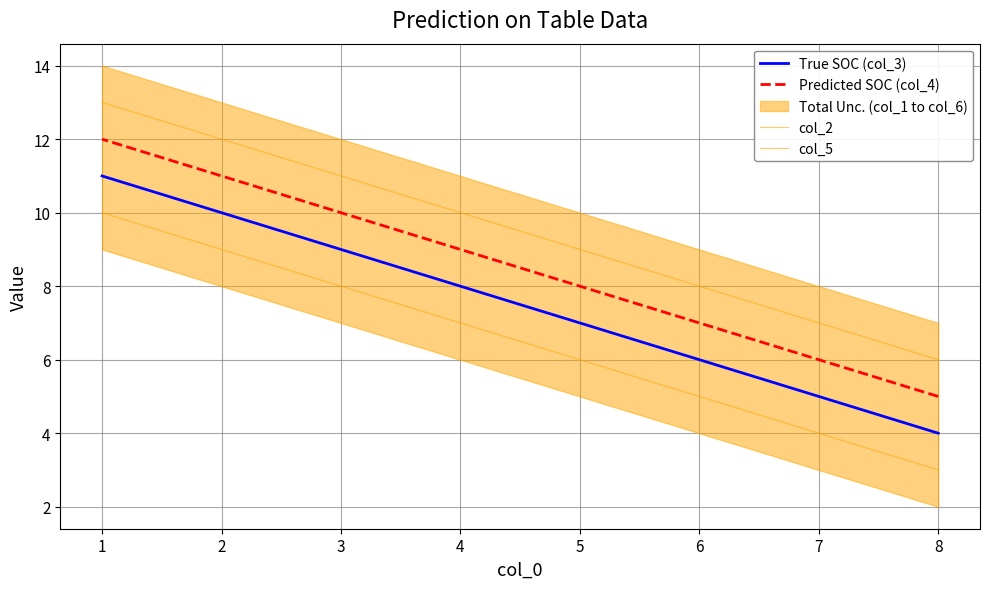

True or false: Predicted SOC (col_4) and col_2 intersect in this chart.

False